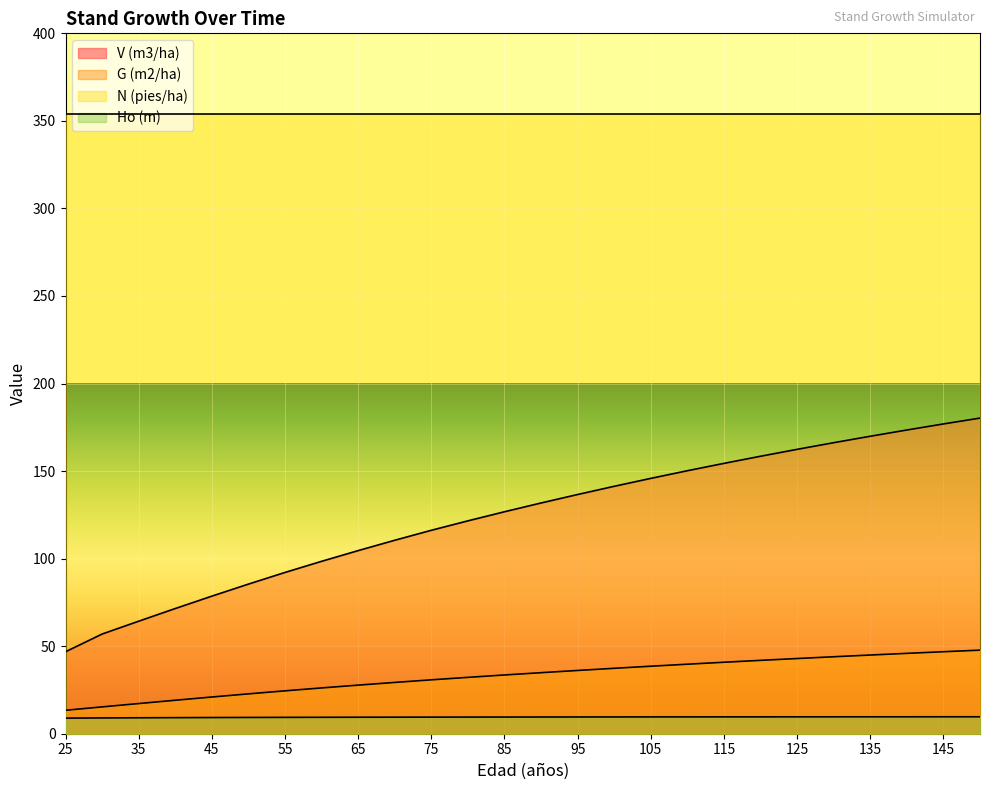

What is the spread (max minus min) of values at 110?

140.6